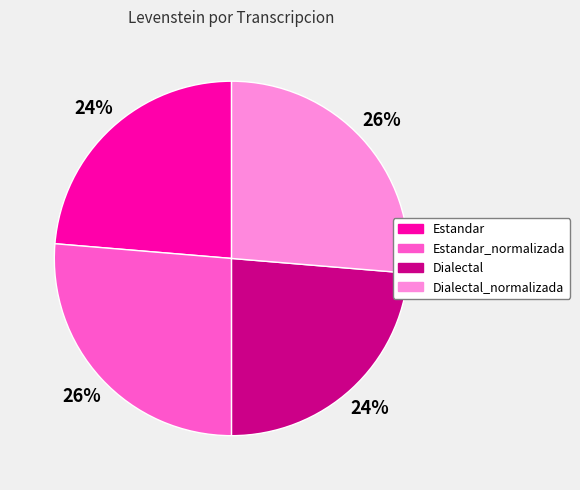

To the nearest percent, what is the average slice percentage?

25%